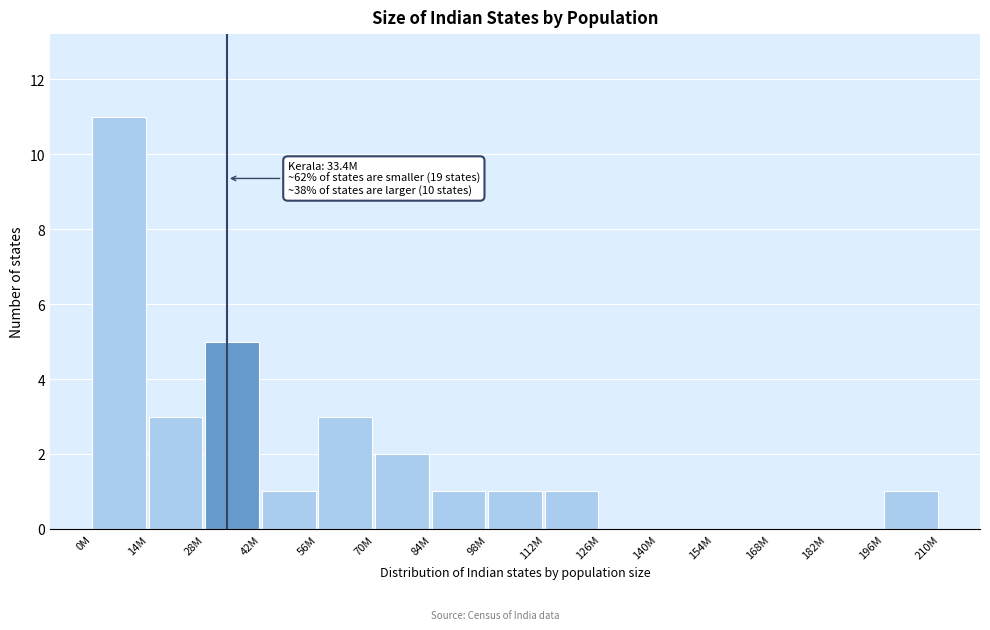

Reading left to right, what are all the values shown in this chart?

0M=11	14M=3	28M=5	42M=1	56M=3	70M=2	84M=1	98M=1	112M=1	126M=0	140M=0	154M=0	168M=0	182M=0	196M=1